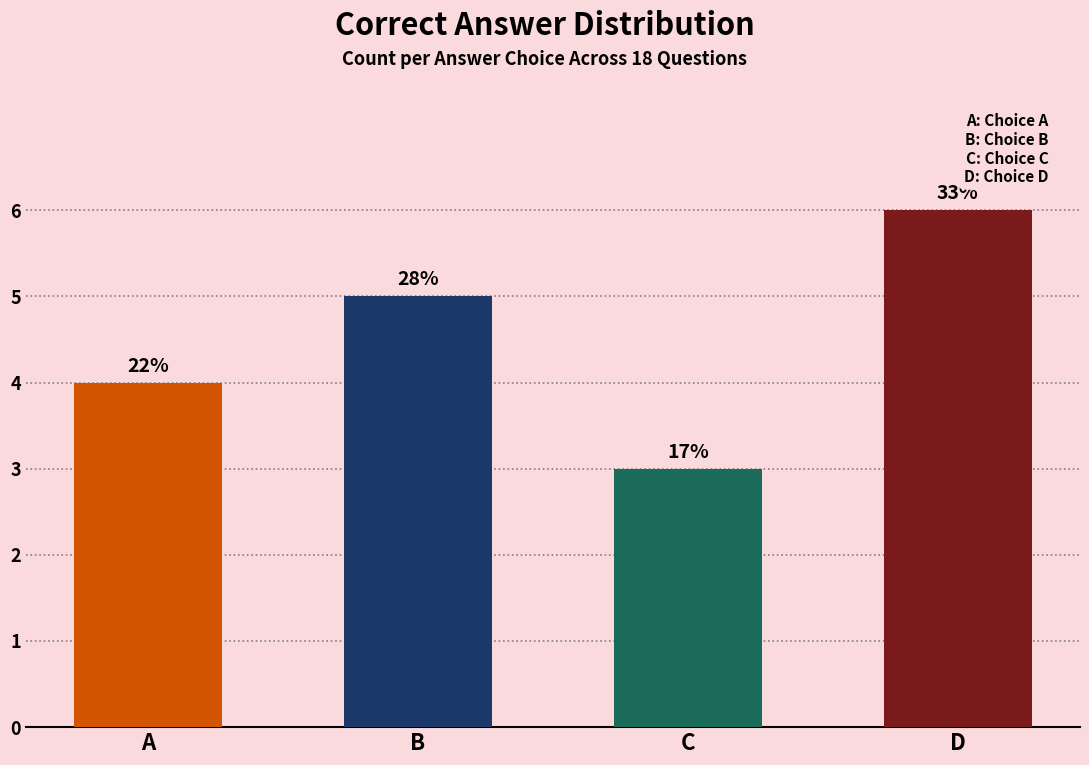

What is the difference between the maximum and minimum values?

3